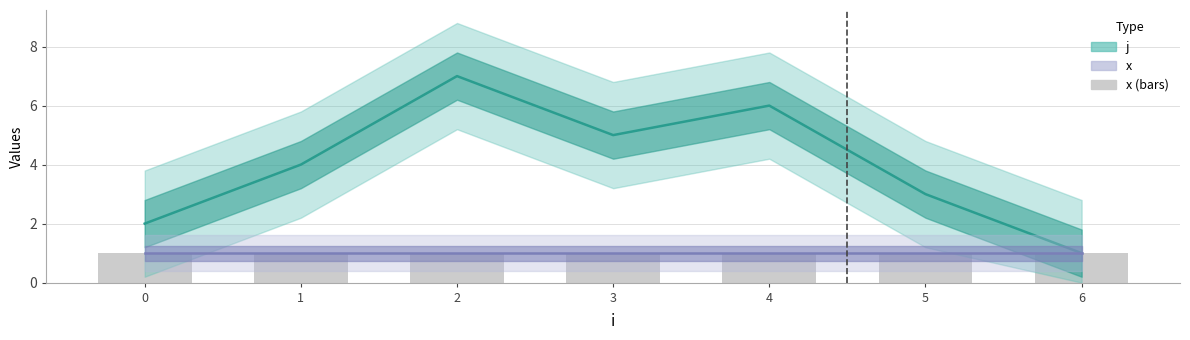

The value at 3 is 7. True or false?

False